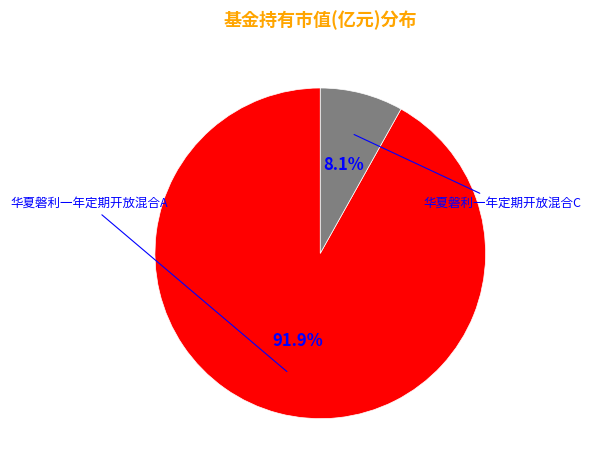

Does any single category account for the majority?

Yes